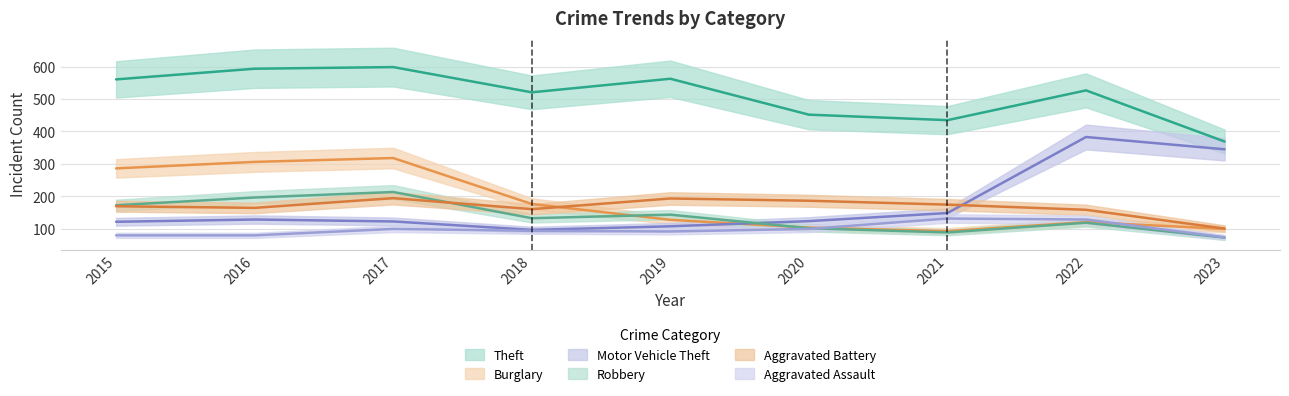

Which series has the largest total across all categories?

Theft